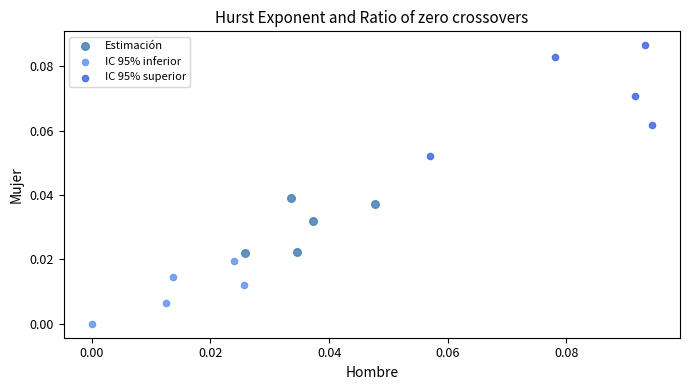

Which series contains the lowest Y value?

IC 95% inferior